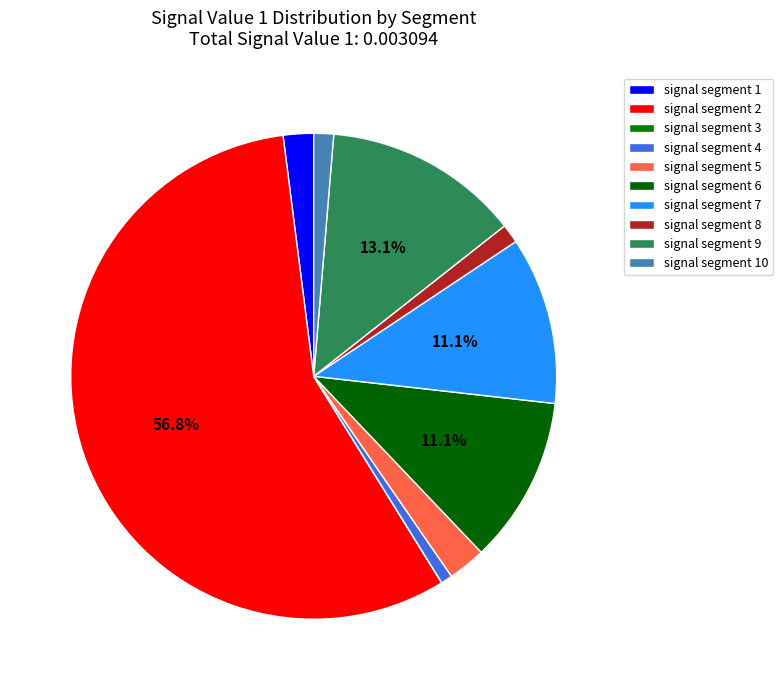

Which slice is the smallest?

signal segment 3